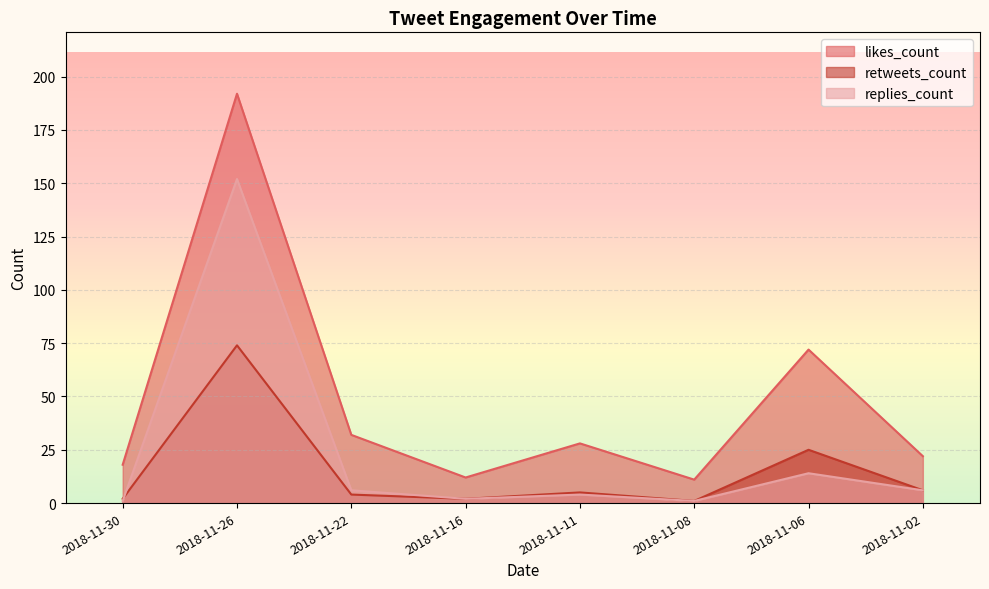

How many lines are shown in the chart?

3